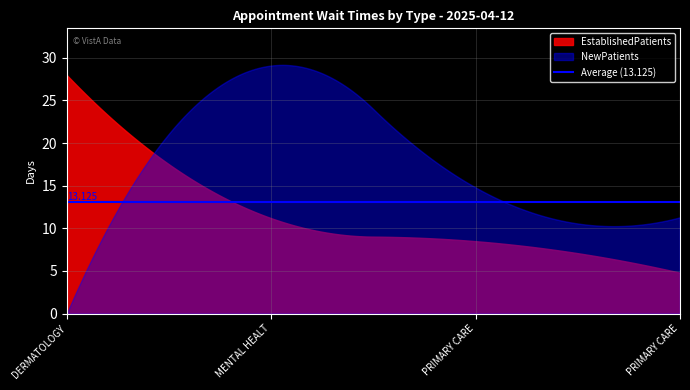

How many lines are shown in the chart?

2